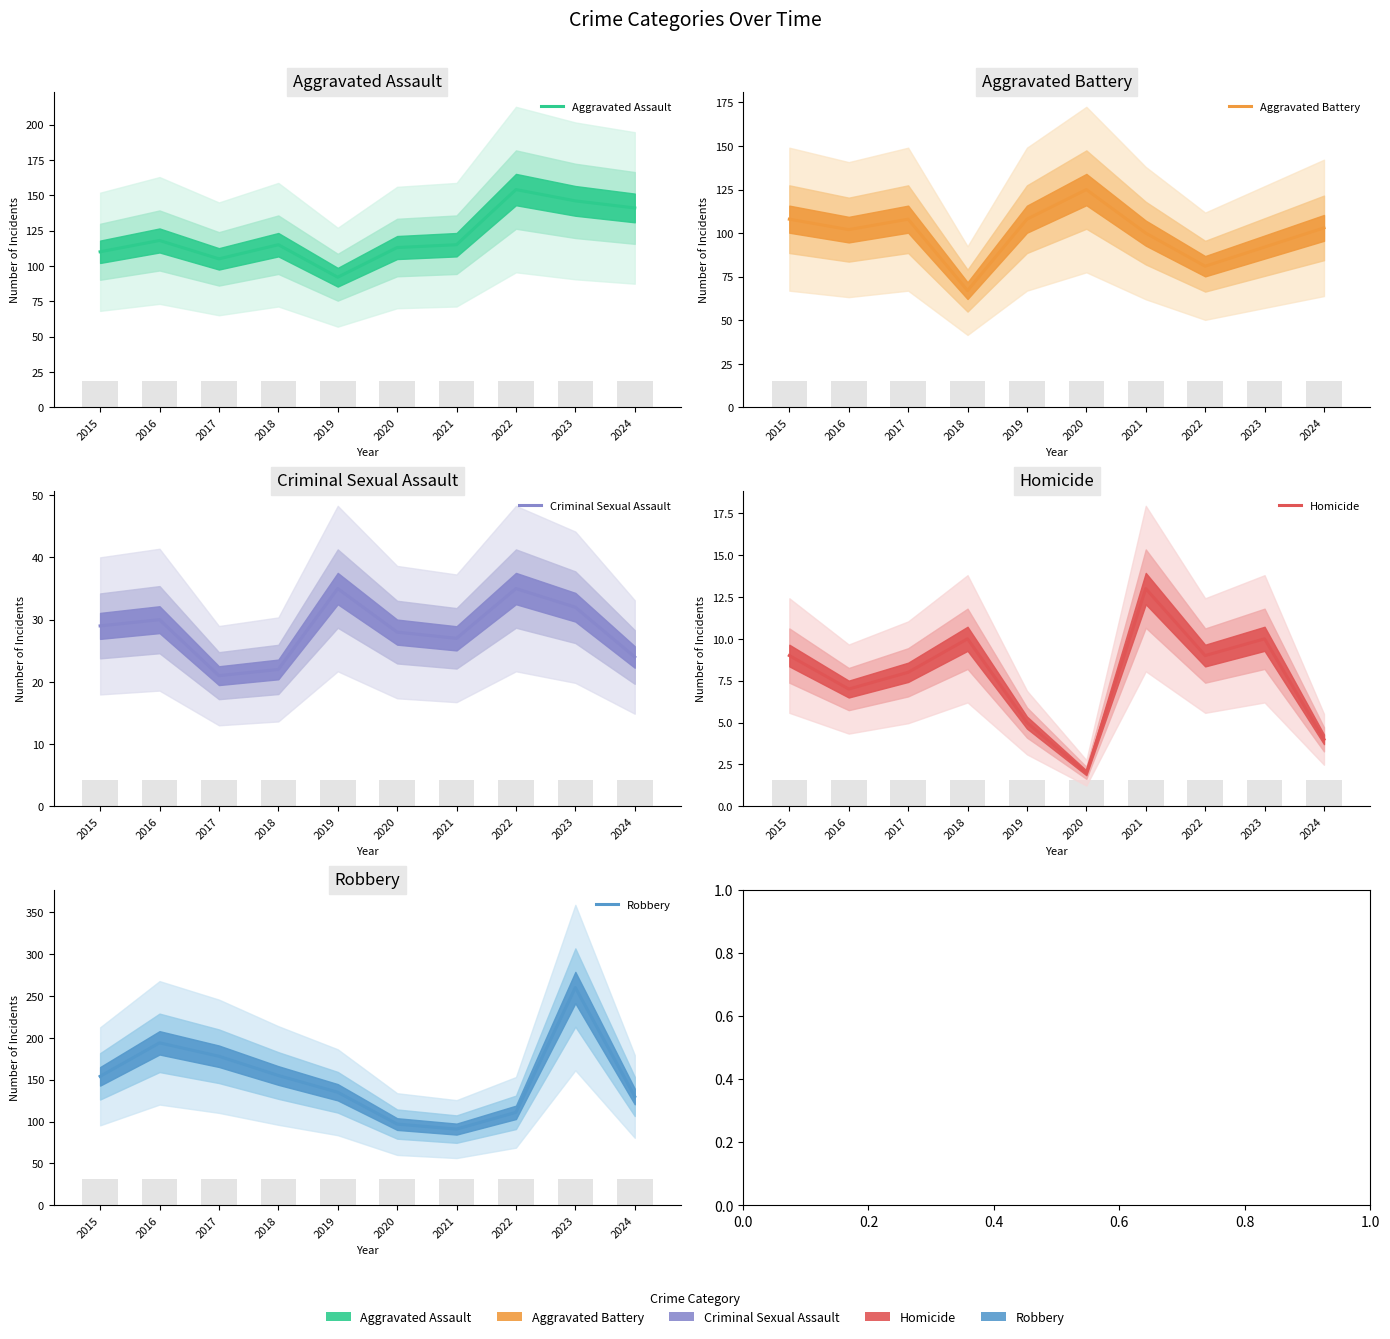

At which label is Homicide closest to 7?

2016